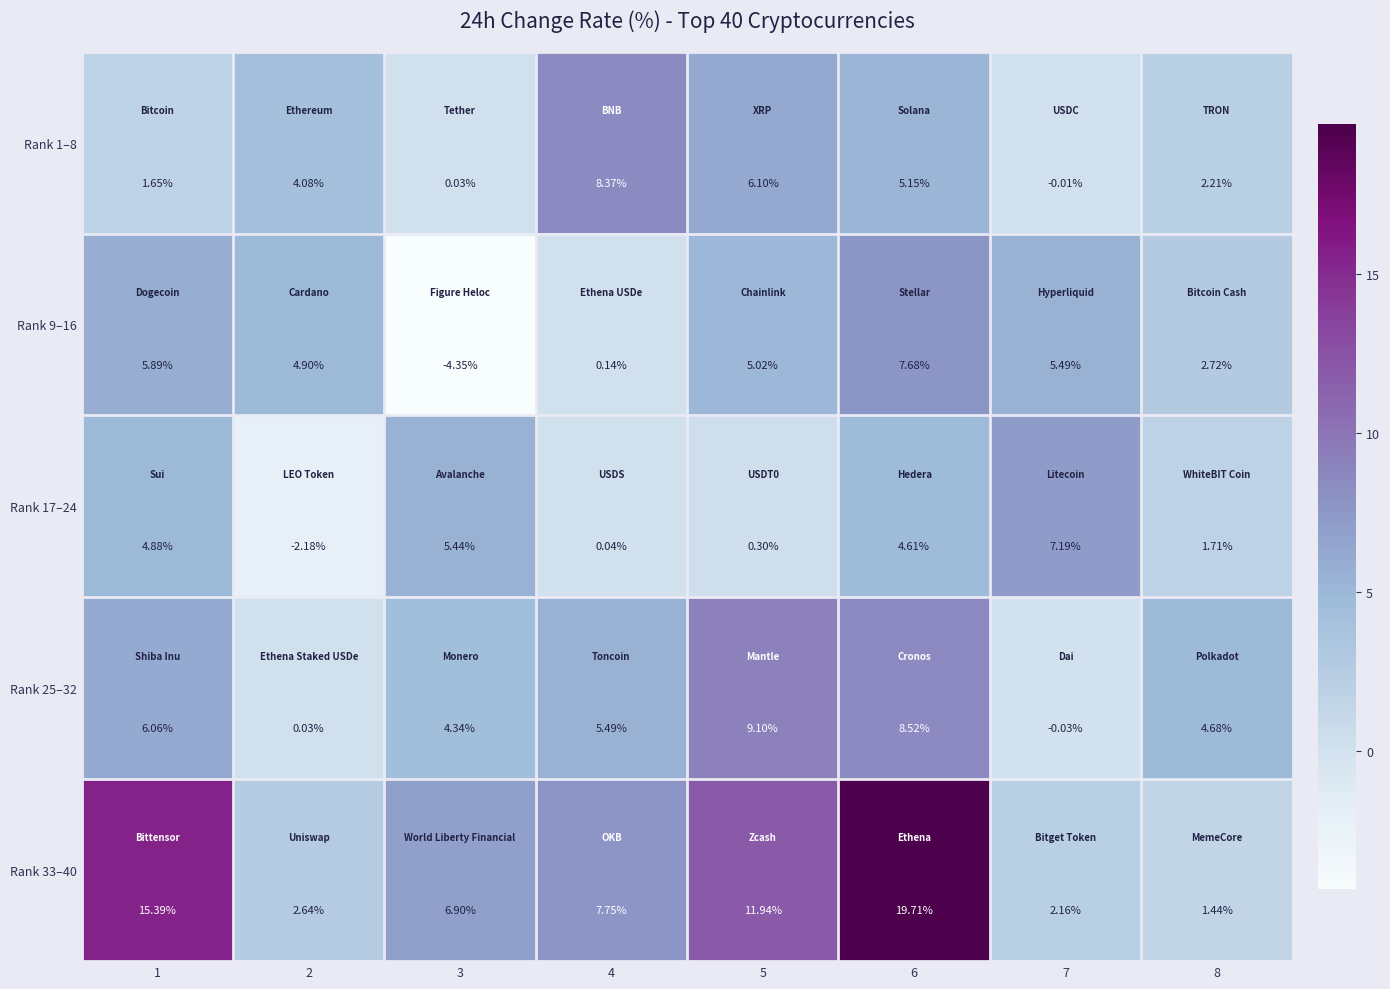

Which series has the largest total across all categories?

Rank 33–40